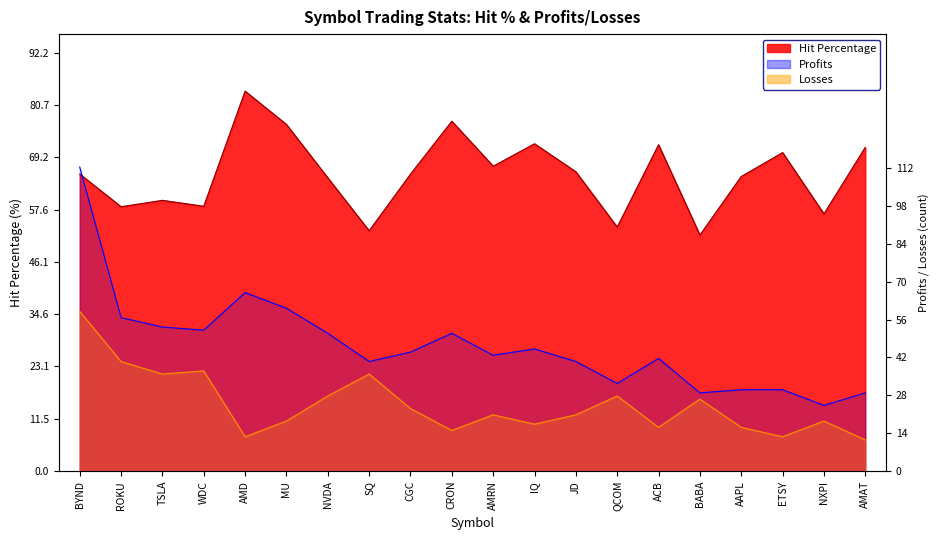

Which has a higher value, ACB or MU?

MU